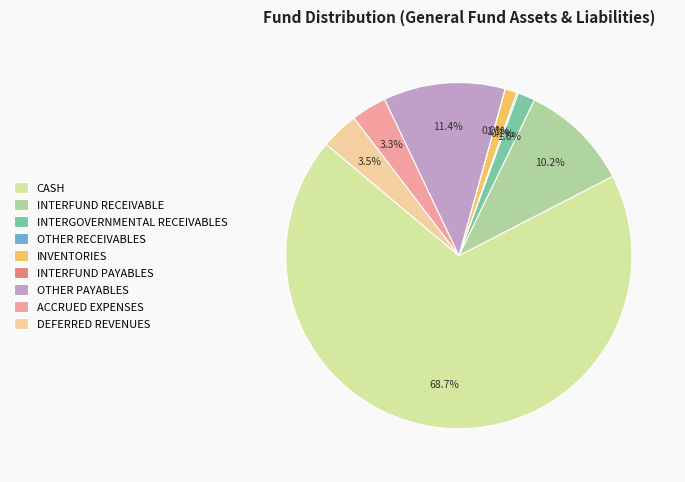

Which slice is the largest?

CASH